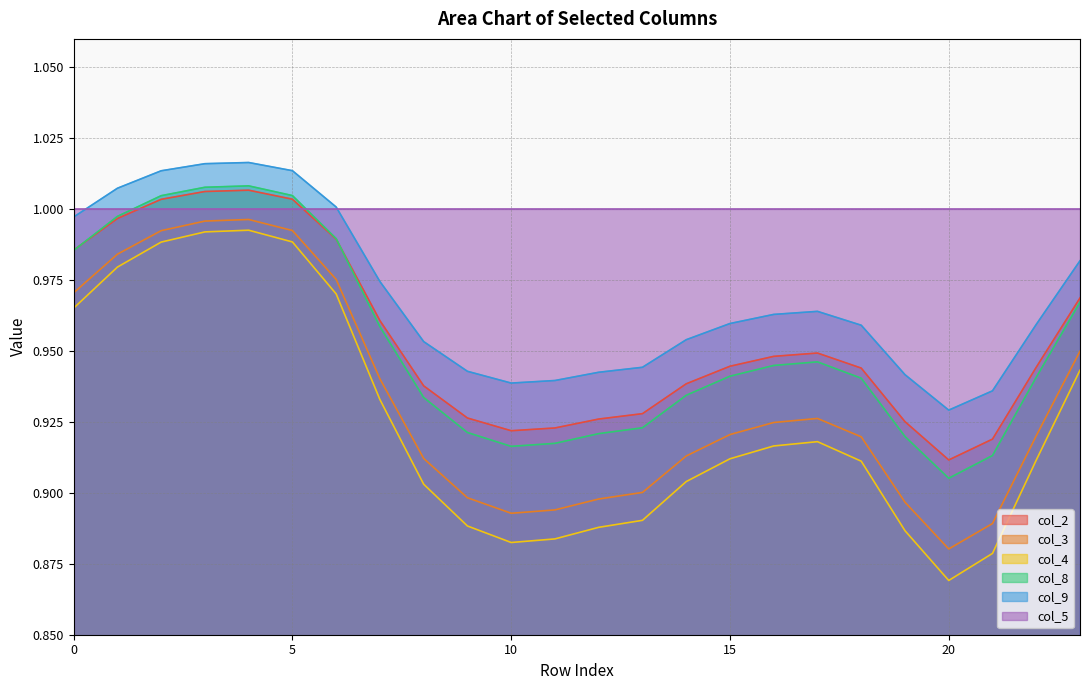

Which category has the lowest value in the col_2 series?

20